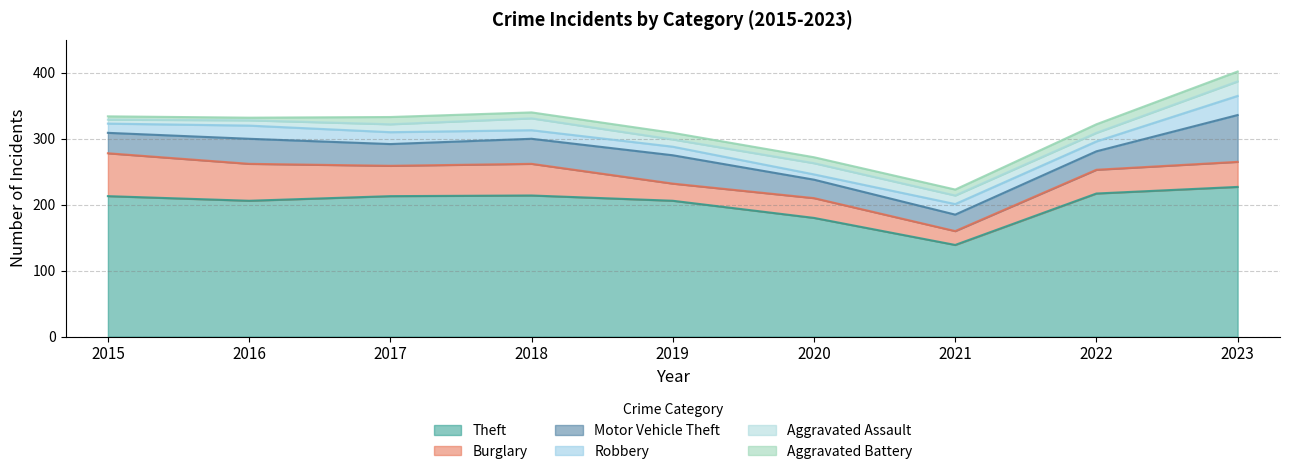

How many intersections are there between Robbery and Aggravated Assault?

4